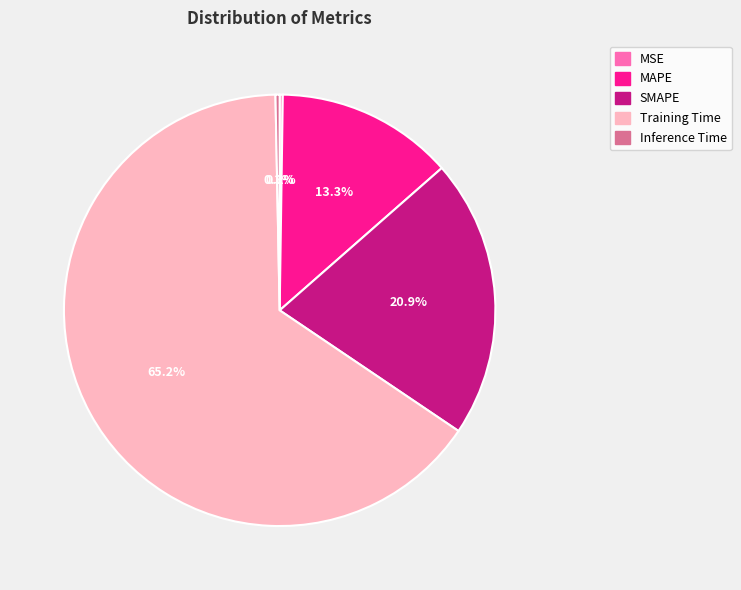

Which category has the biggest portion of the pie?

Training Time